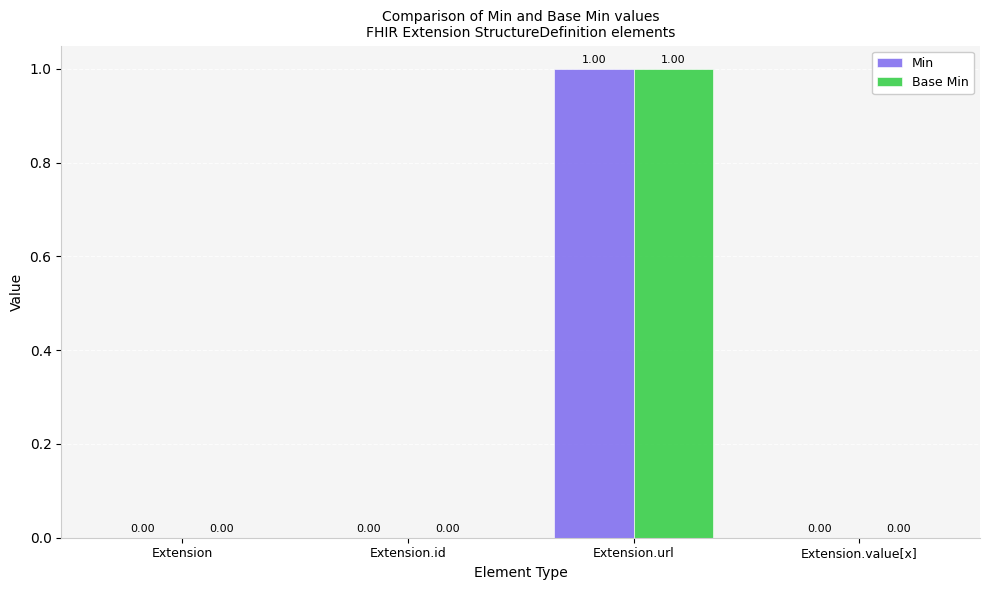

Is the value of Min at Extension.url greater than the value of Base Min at Extension.id?

Yes